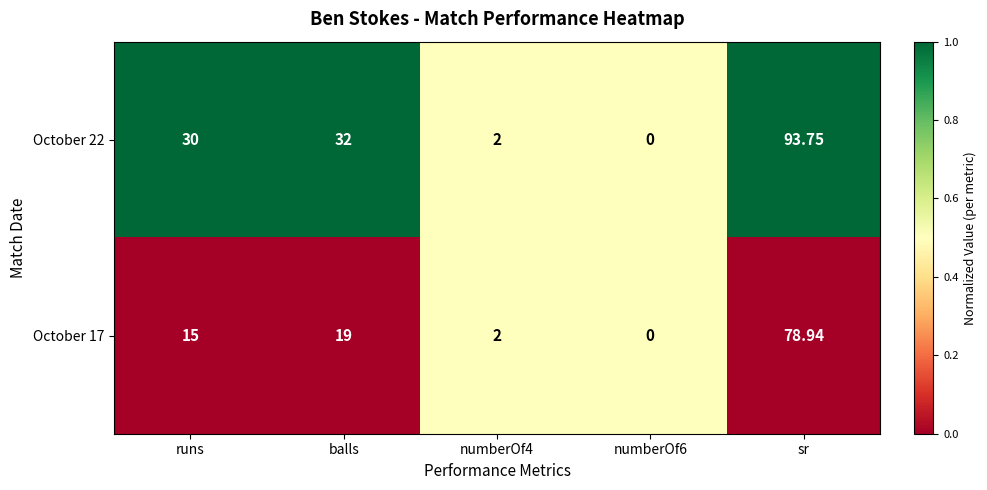

Where is October 17 nearest to the value 39?

balls